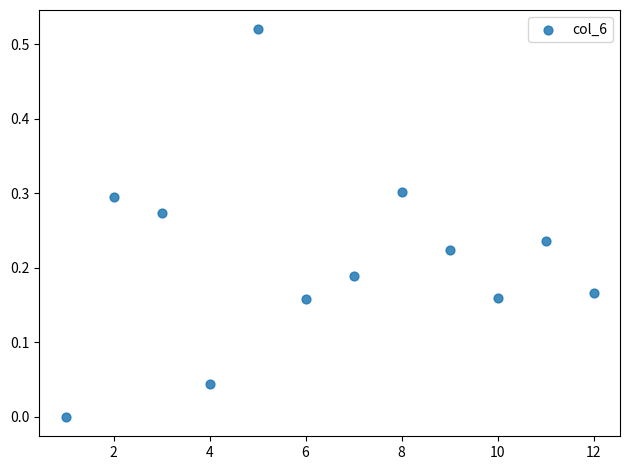

What is the range of X values (max minus min)?

11.0